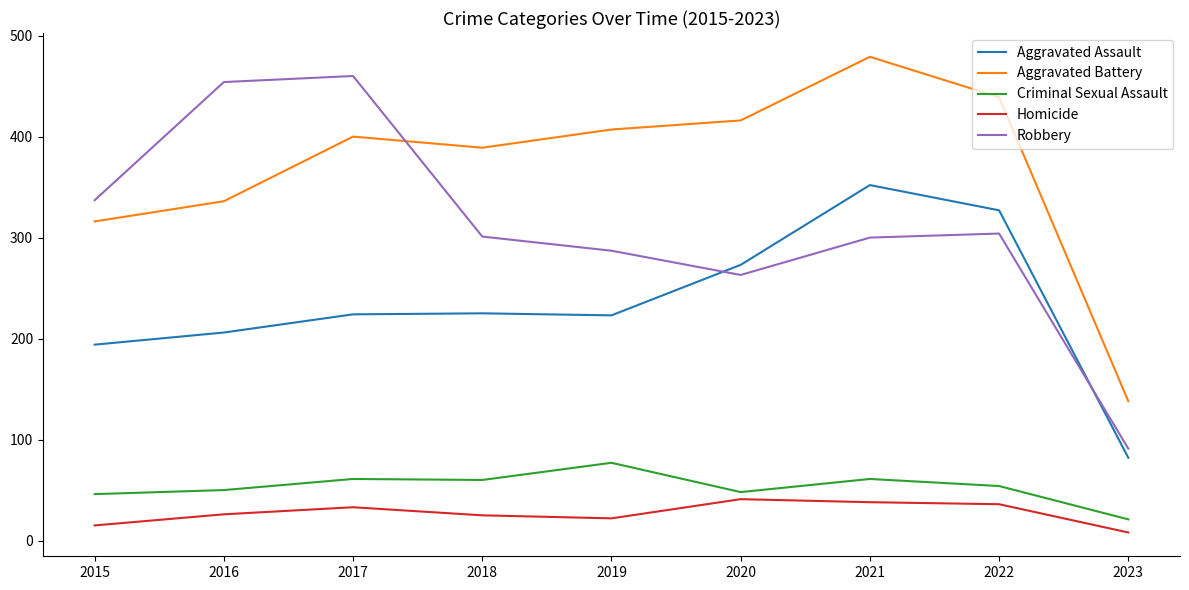

True or false: Aggravated Assault has a value of 194 at 2015.

True